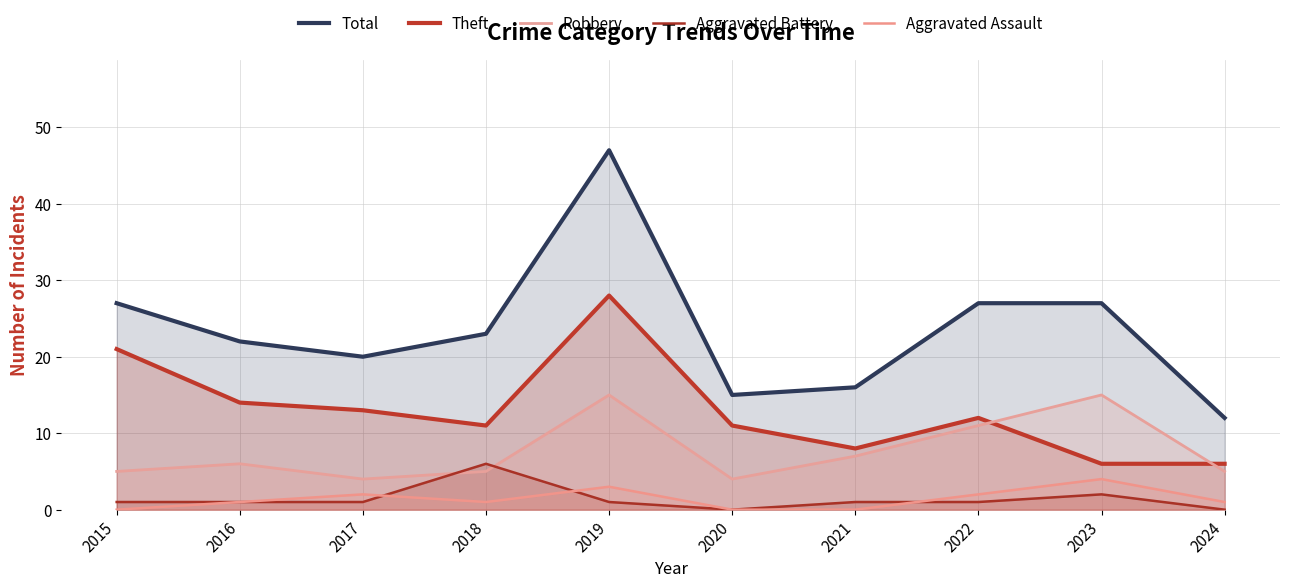

Is it true that Total equals 6 at 2023?

False